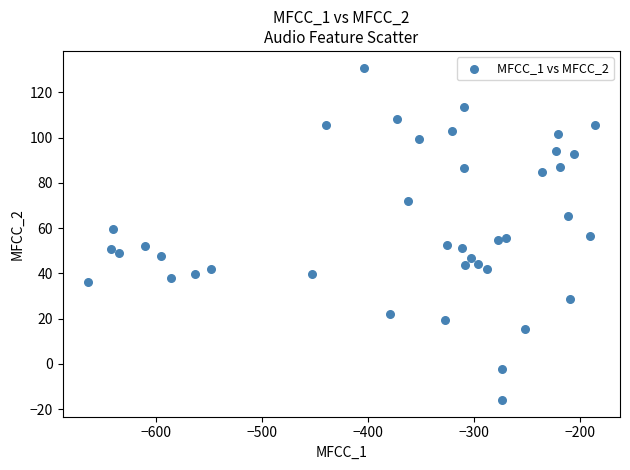

What is the range of Y values (max minus min)?

146.9